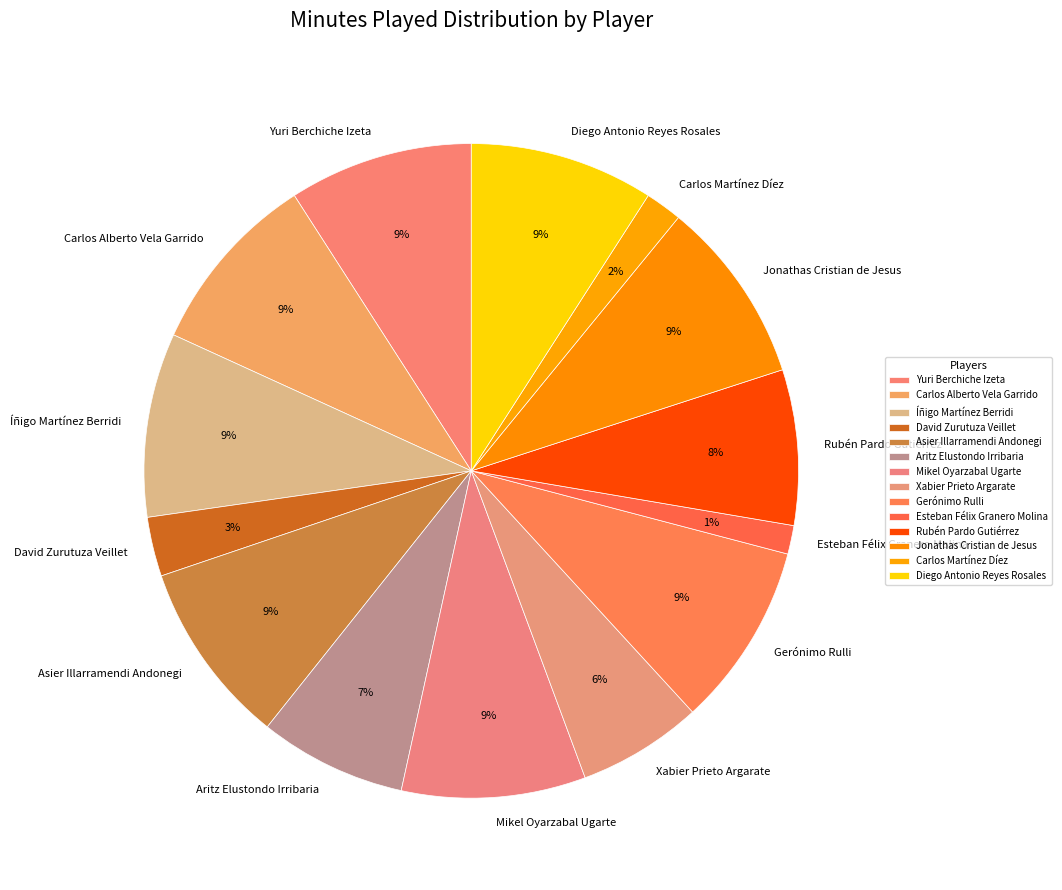

Is the sum of Diego Antonio Reyes Rosales and Esteban Félix Granero Molina greater than half?

No